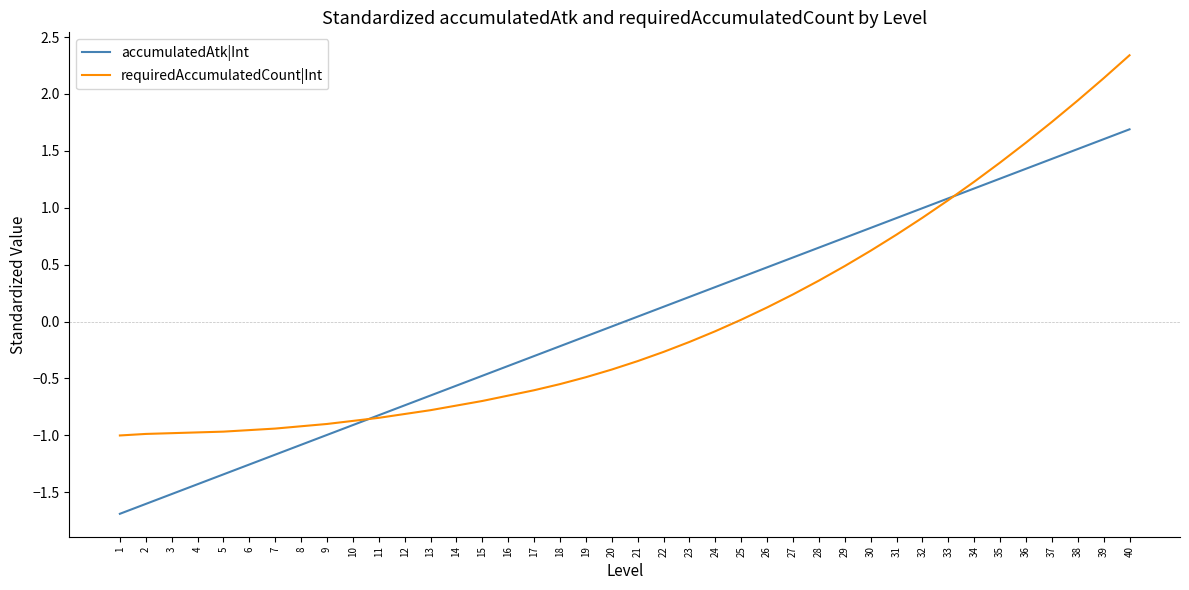

At 26, list the series in order from largest to smallest.

accumulatedAtk|Int, requiredAccumulatedCount|Int